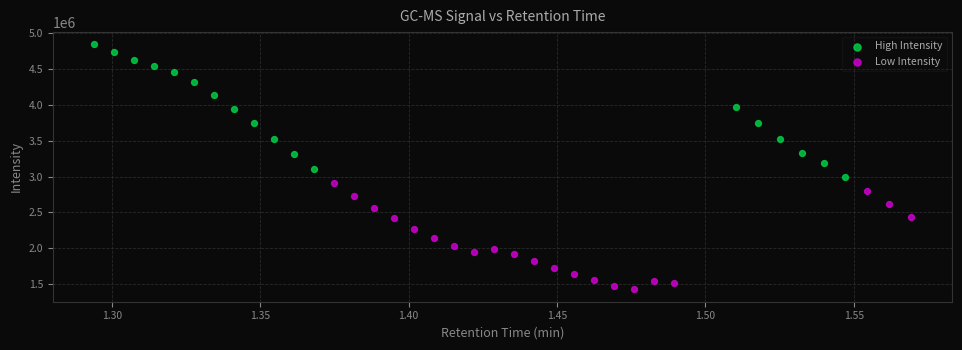

Which series contains the lowest Y value?

Low Intensity